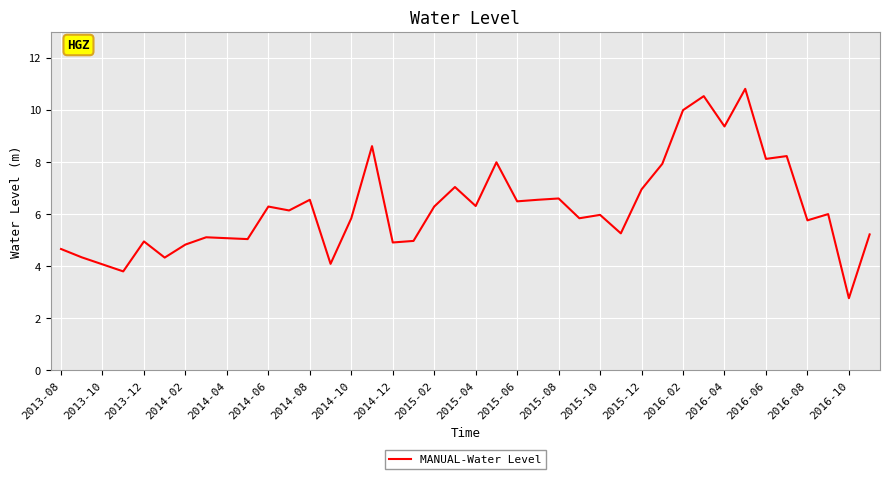

What is the minimum value shown in the chart?

2.8